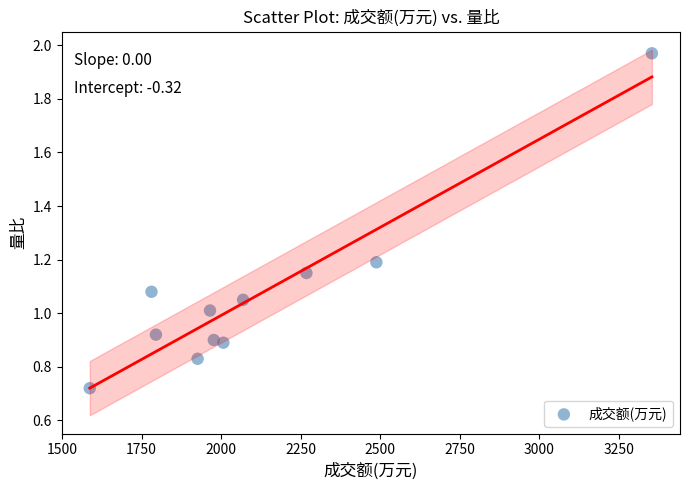

What is the range of X values (max minus min)?

1767.0